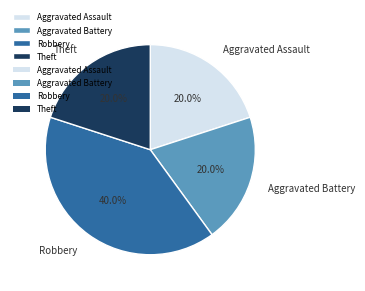

How many slices are in this pie chart?

4